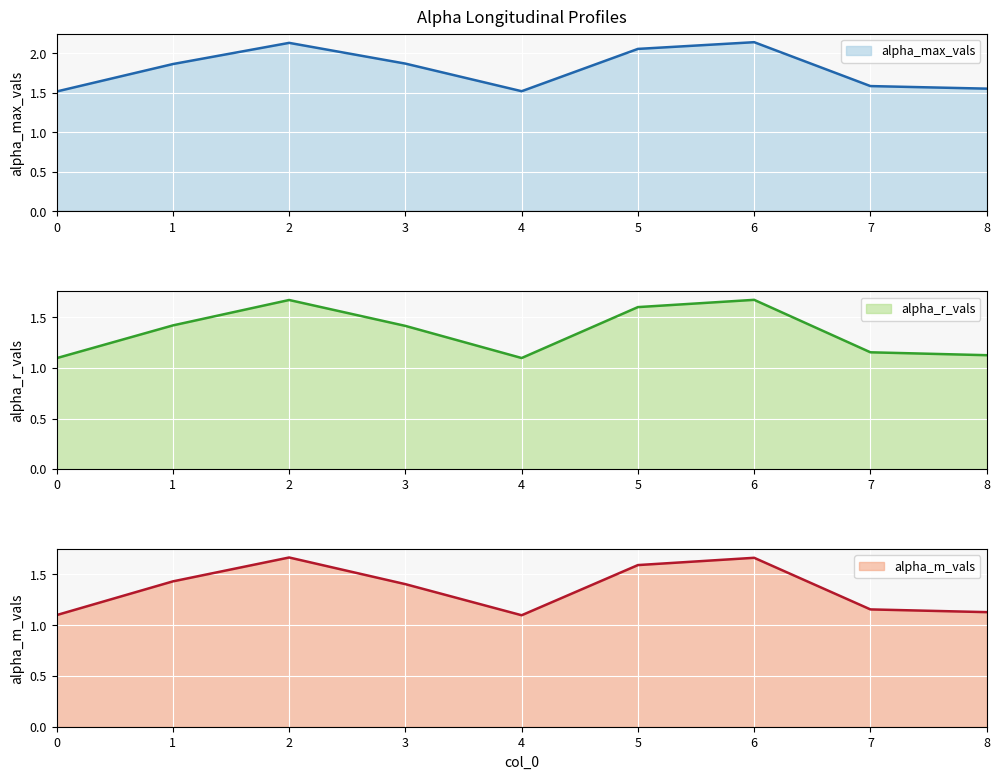

Reading left to right, what are all the values shown in this chart?

alpha_max_vals: 1.5	1.9	2.1	1.9	1.5	2.1	2.1	1.6	1.6
alpha_r_vals: 1.1	1.4	1.7	1.4	1.1	1.6	1.7	1.2	1.1
alpha_m_vals: 1.1	1.4	1.7	1.4	1.1	1.6	1.7	1.2	1.1